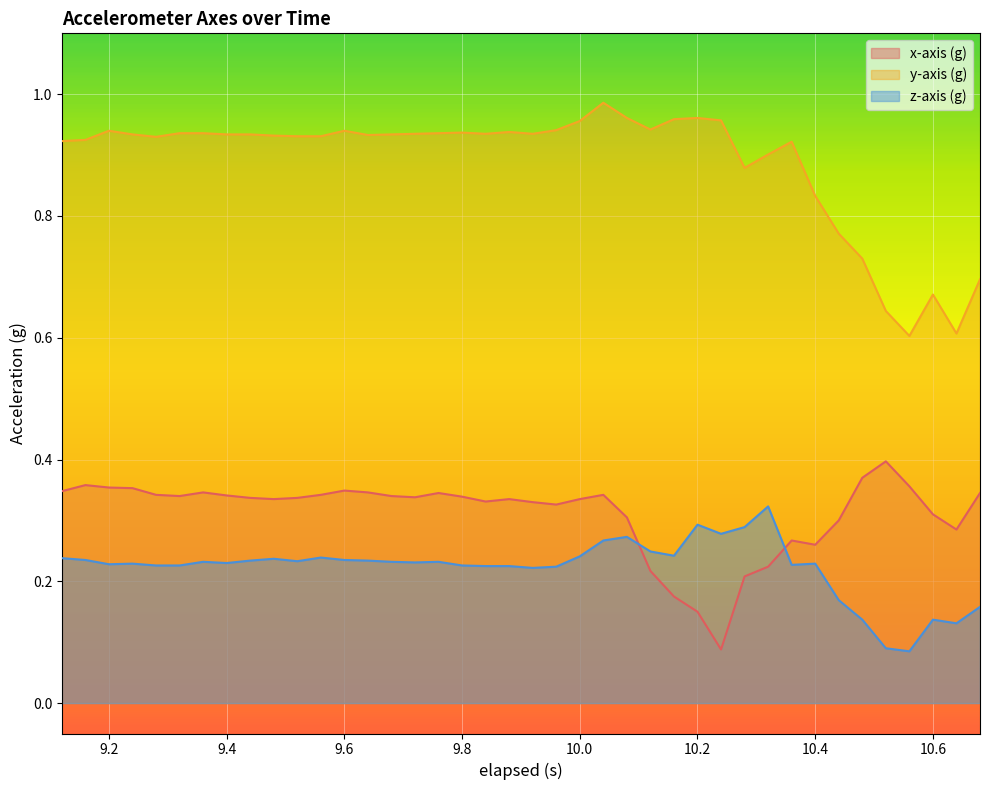

List the series in order of their peak value, lowest first.

z-axis (g), x-axis (g), y-axis (g)